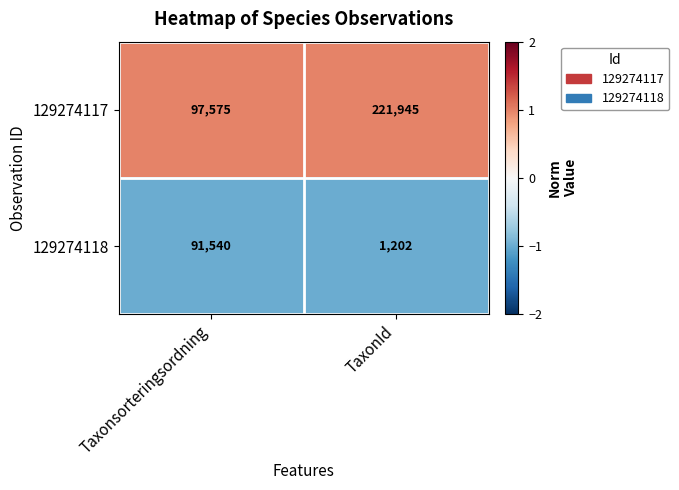

Which series has the largest total across all categories?

129274117